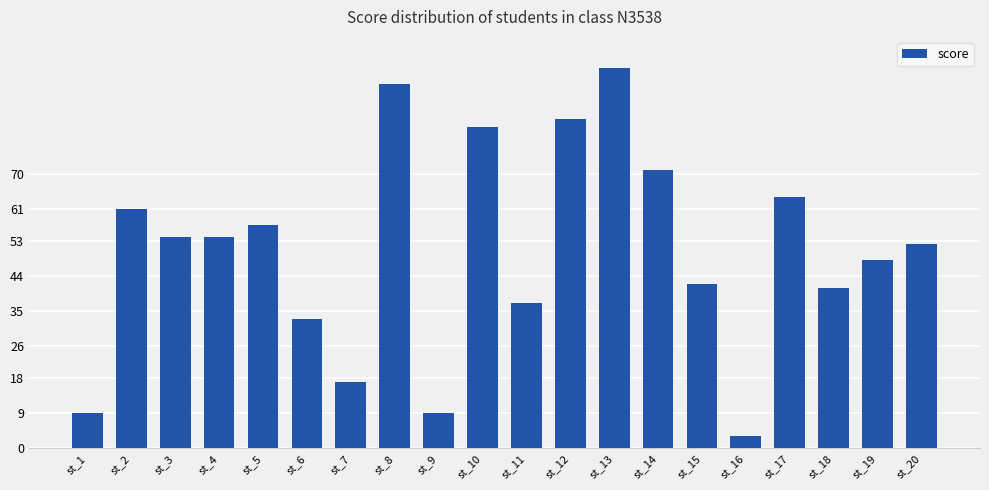

The chart shows a value of 16 at st_9. True or false?

False